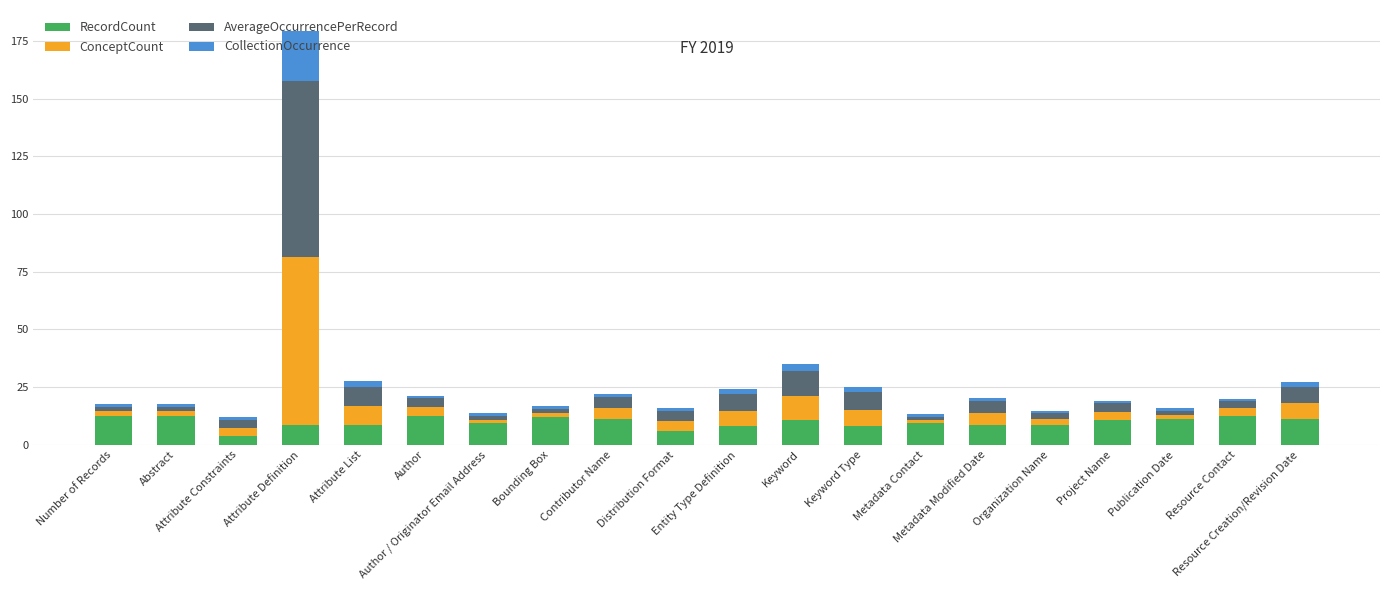

What is the average value of the RecordCount series?

9.9